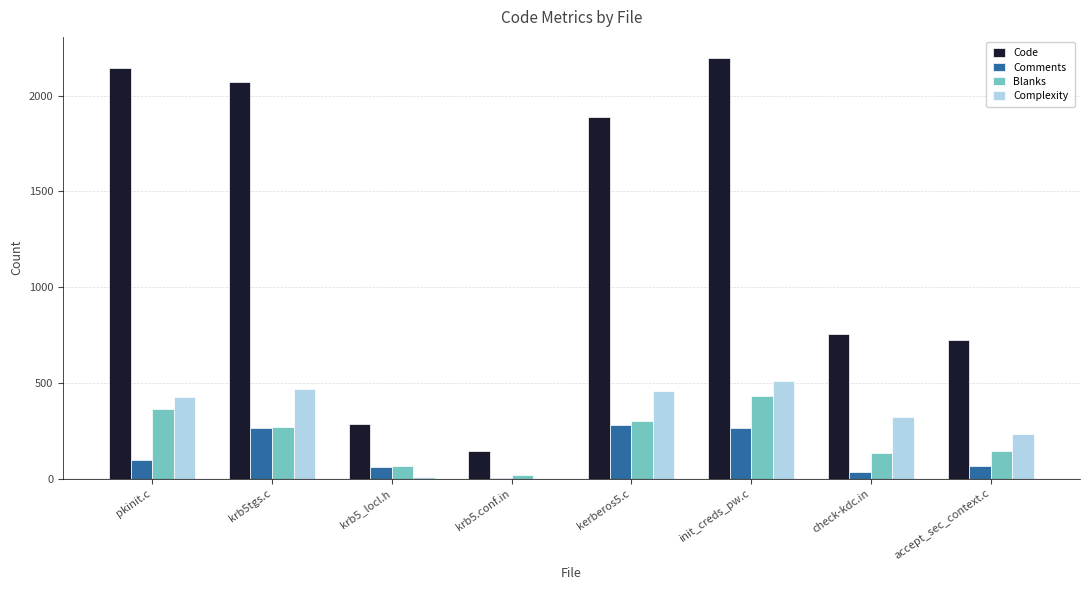

What is the highest value of the Code series?

2197